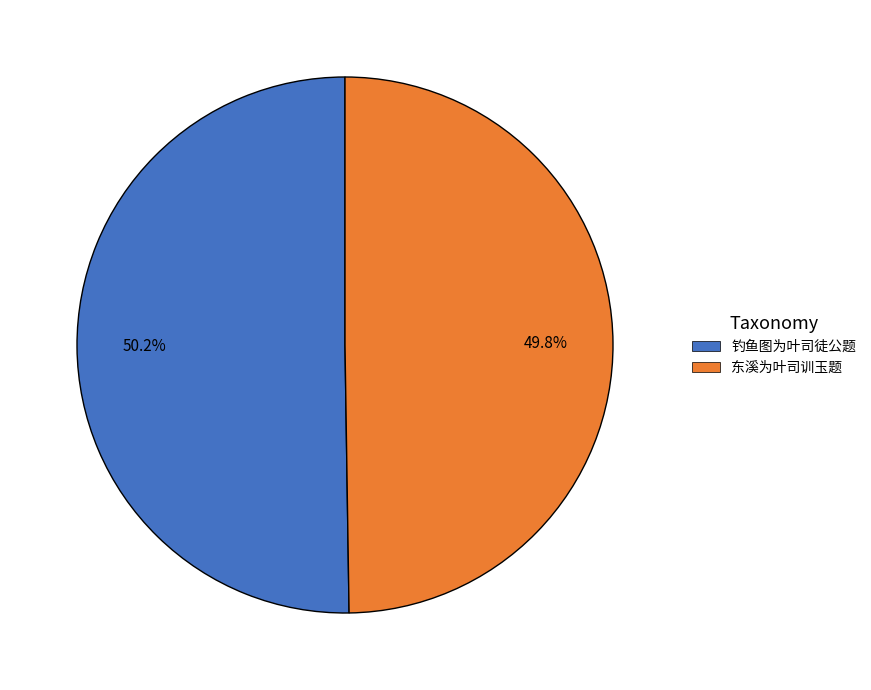

Count the number of slices in the pie.

2